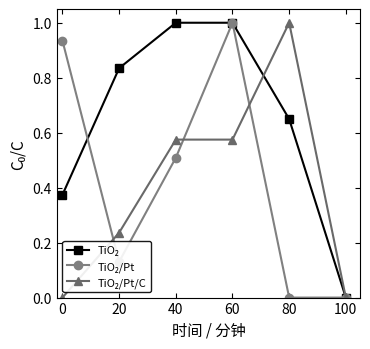

What is the maximum value shown in the chart?

1.0